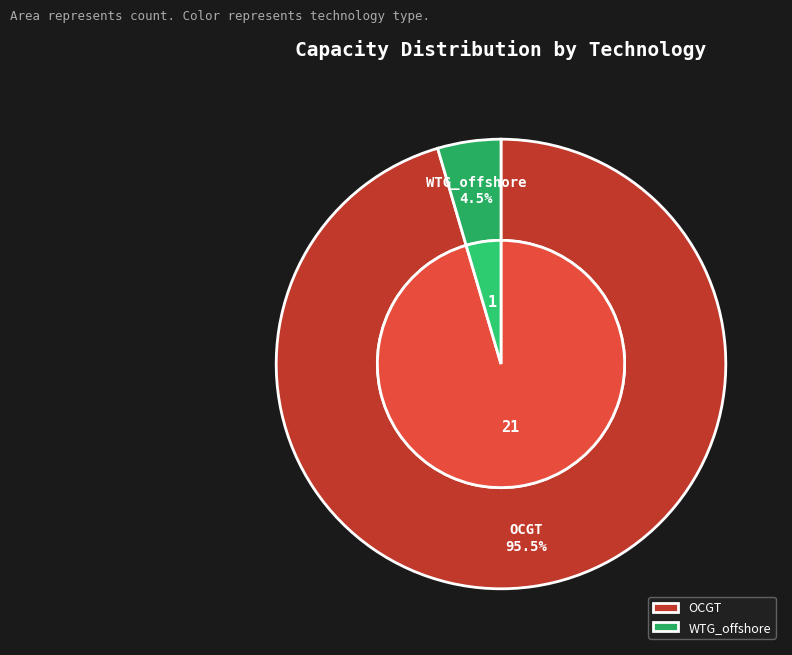

What is the ratio of the value at OCGT to the value at WTG_offshore?

21.0